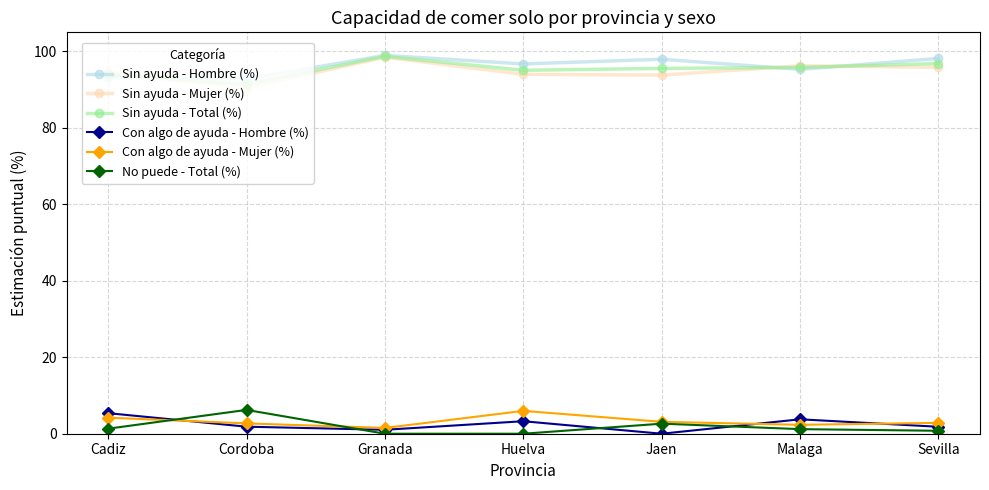

At how many categories does at least one series exceed 9?

7